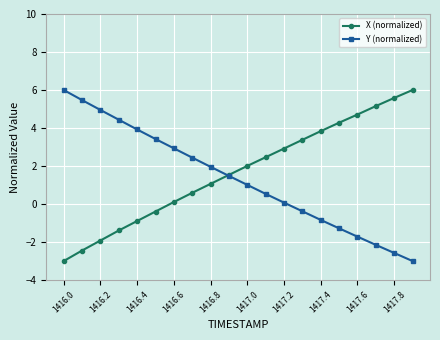

True or false: Y (normalized) has more than 0 interior local peaks.

False